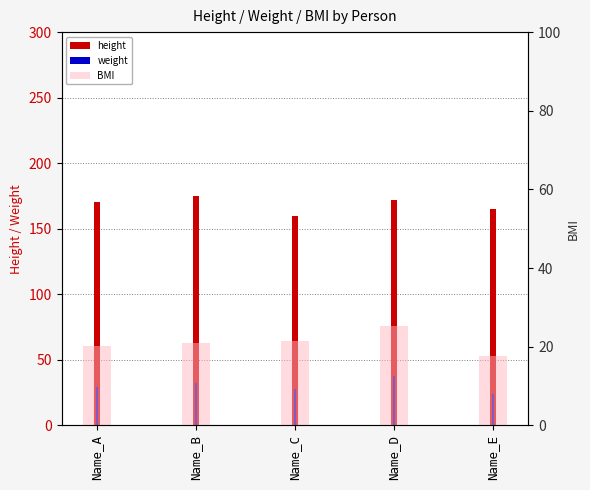

What is the difference between the maximum and second lowest values in the BMI series?

5.3